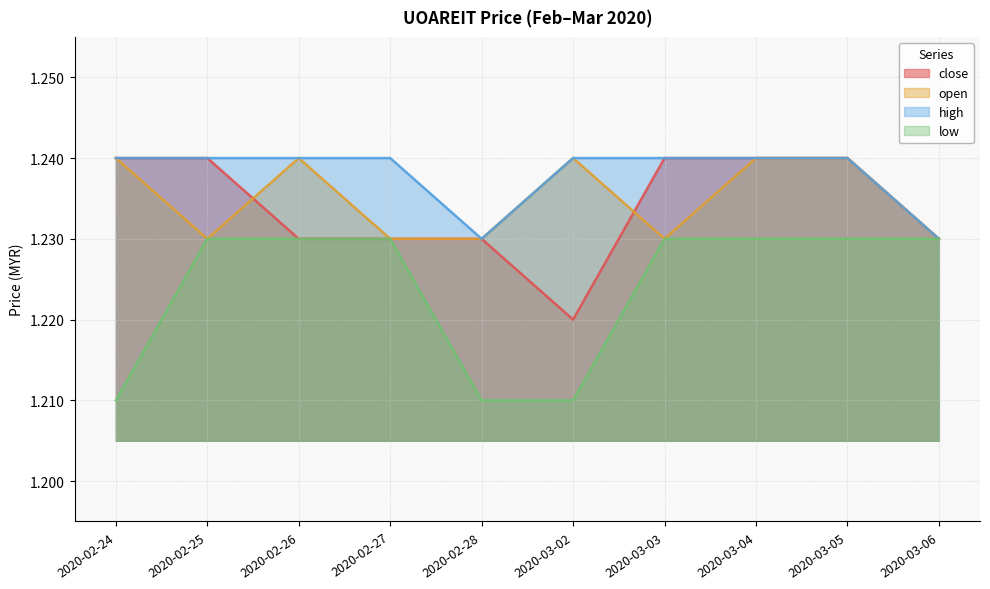

What are all the series names shown in the legend?

close, open, high, low